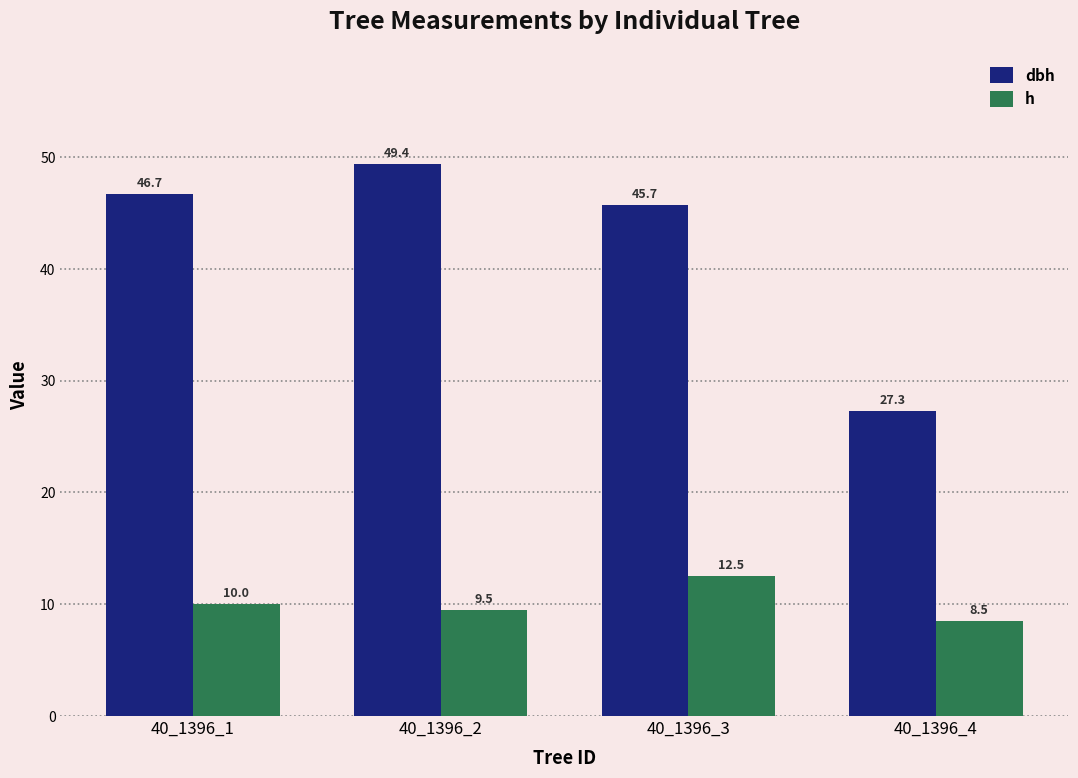

How many data points in dbh are above 46?

2